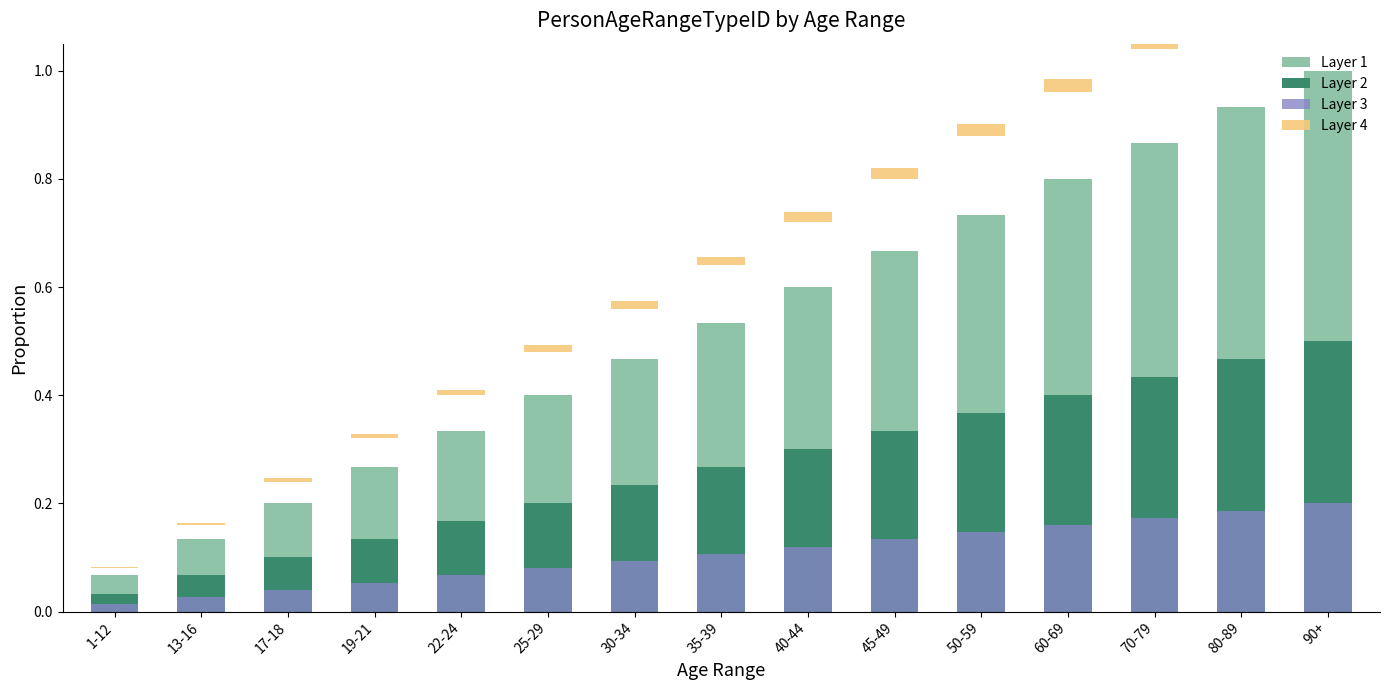

Between 30-34 and 1-12, which is larger?

30-34